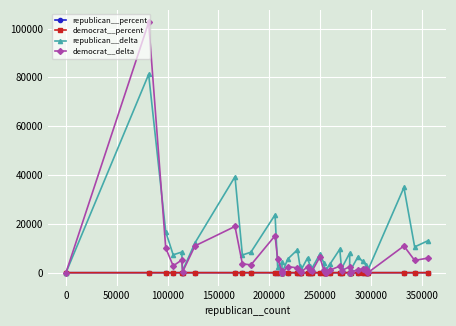

What is the value of the democrat__delta point at the 7th from the left?

10978.0